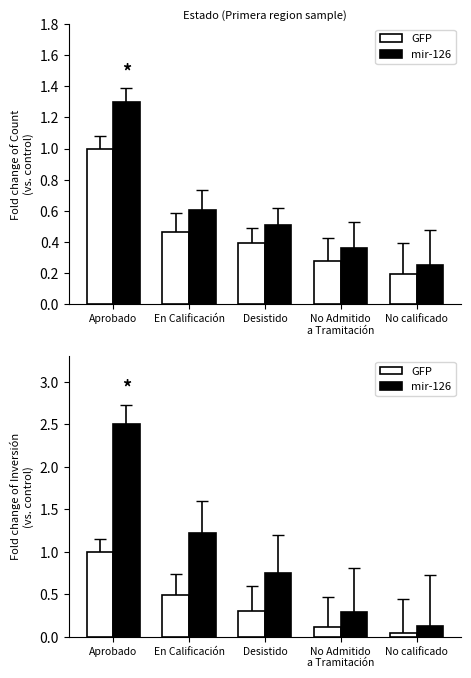

Count the number of data series in this chart.

2